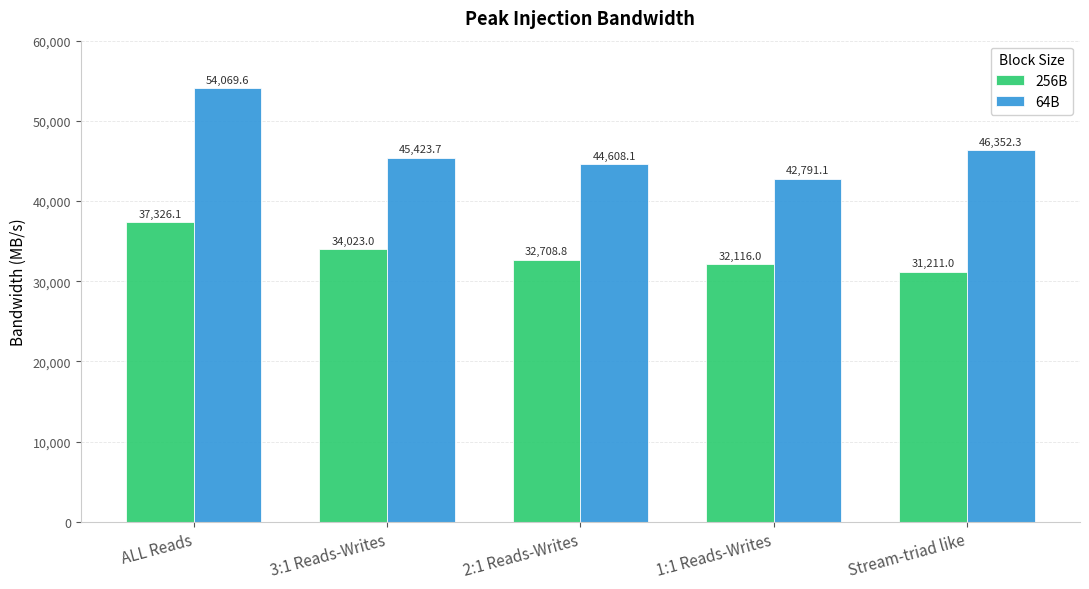

What is the sum of all 64B values?

233244.8